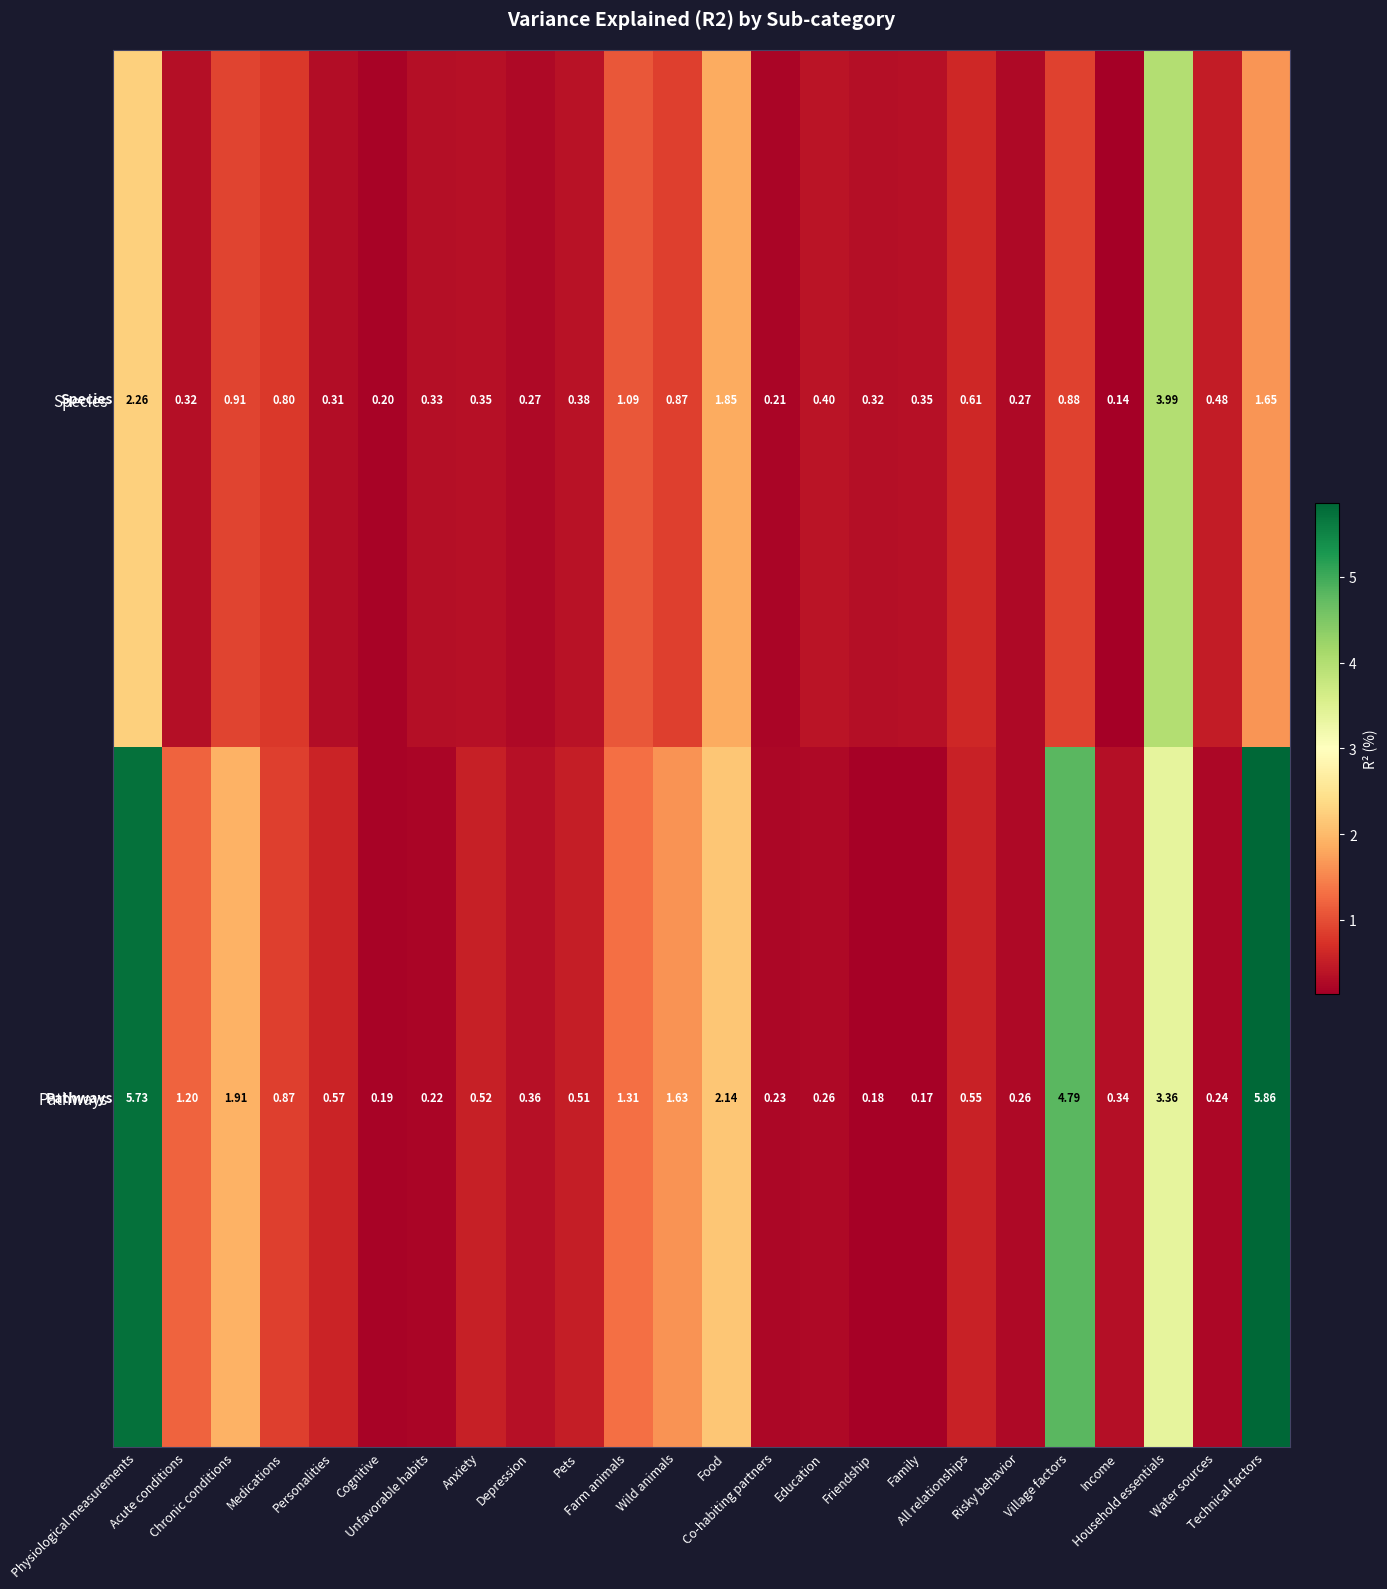

Count the number of data series in this chart.

2